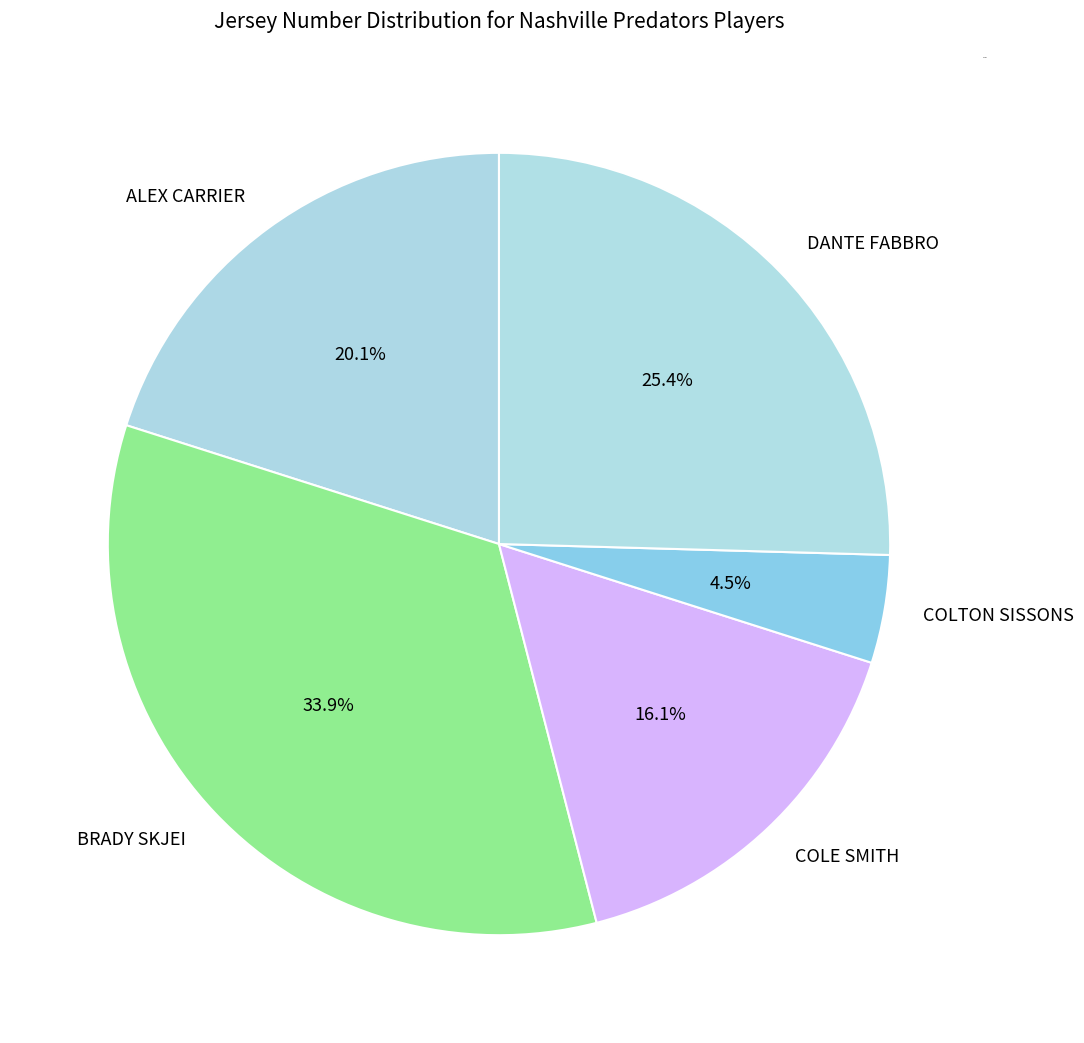

How many segments does this pie chart have?

5